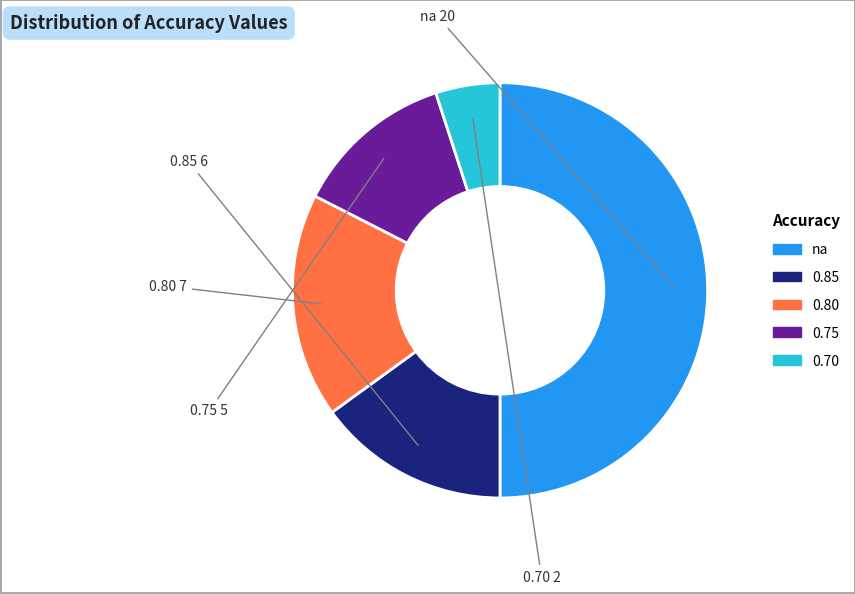

How many slices are in this pie chart?

5